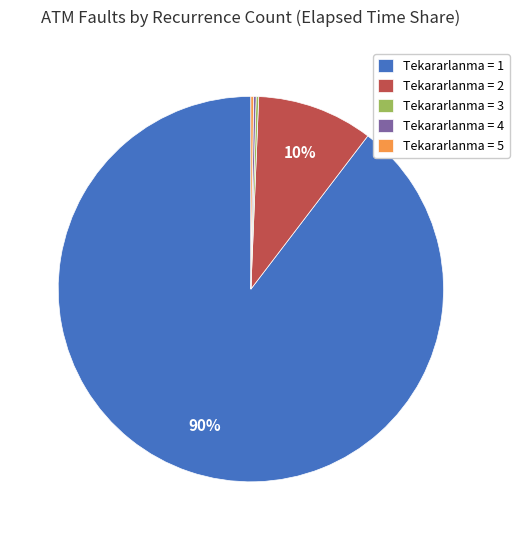

Is it true that Tekararlanma = 1 is 90% of the pie?

True